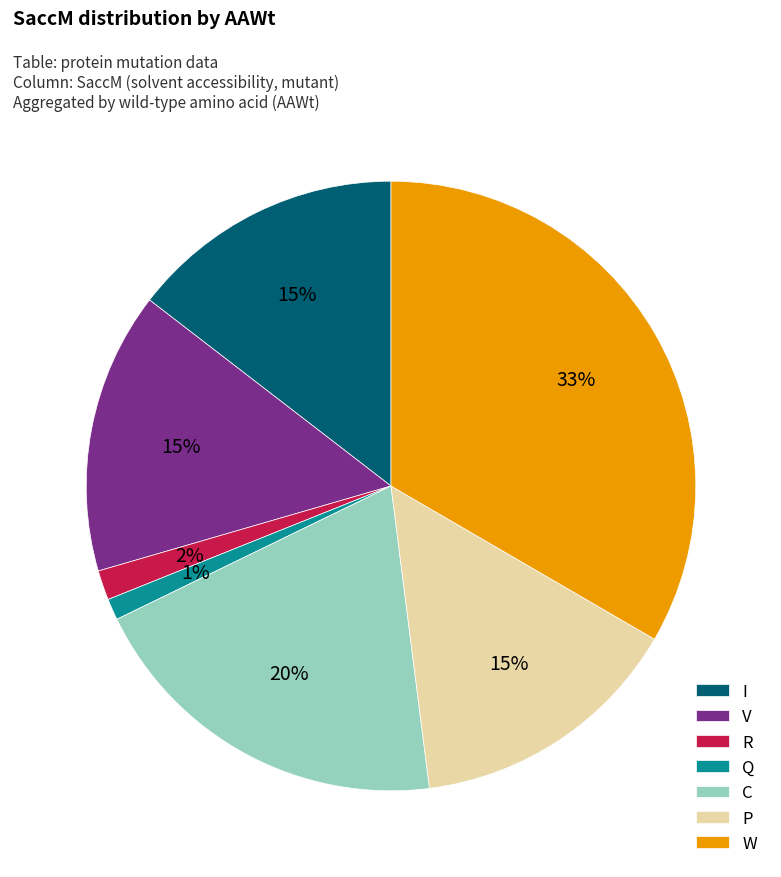

Which category has the biggest portion of the pie?

W